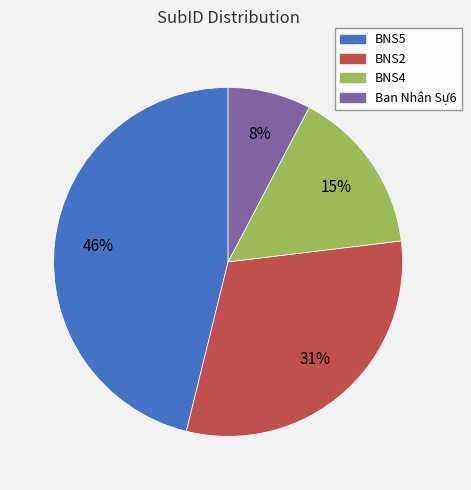

What is the ratio of the value at BNS5 to the value at BNS2?

1.5